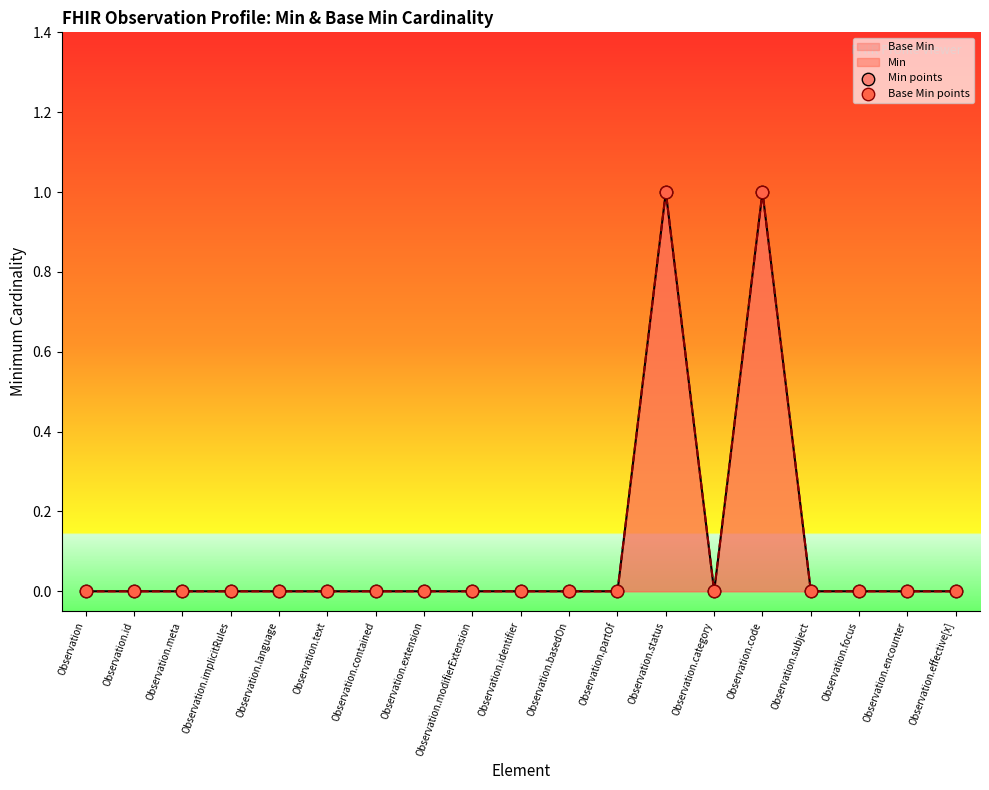

Which series reaches the minimum Y coordinate?

Min points